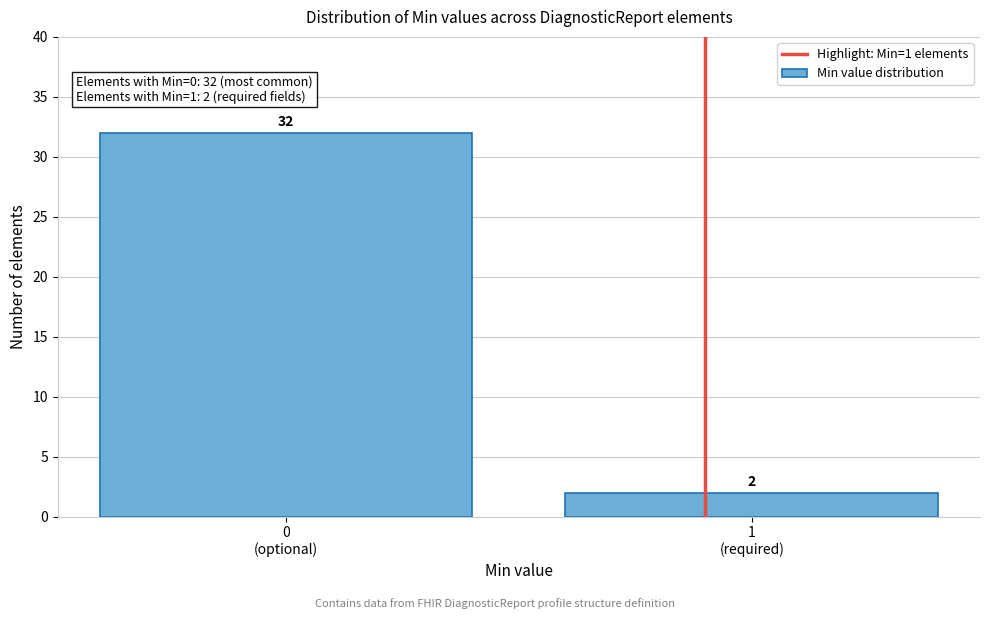

Reading left to right, list all the values displayed in this chart.

32	2